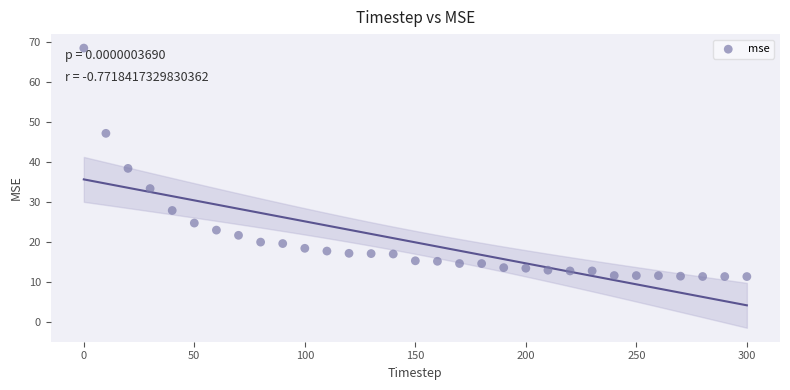

What is the range of Y values (max minus min)?

57.1